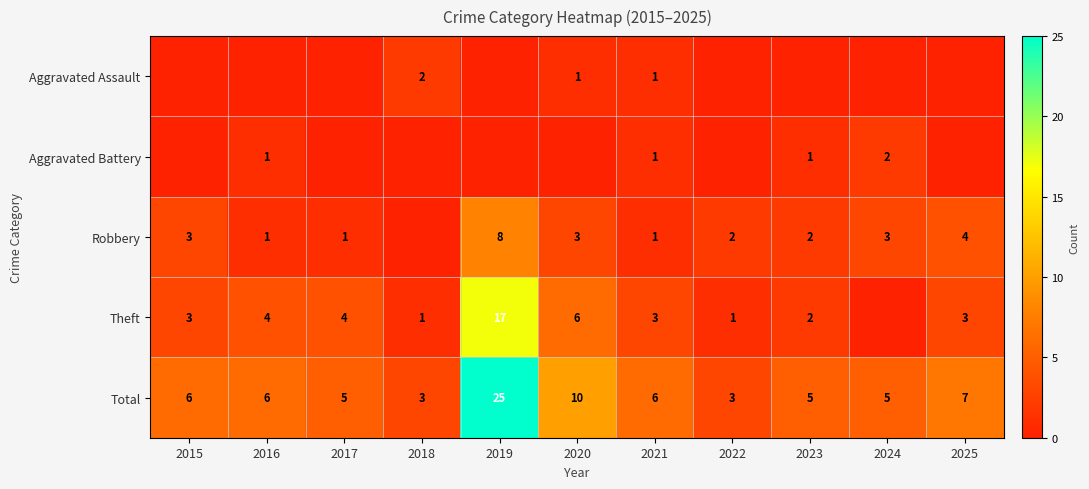

What value does the Total series have at 2024?

5